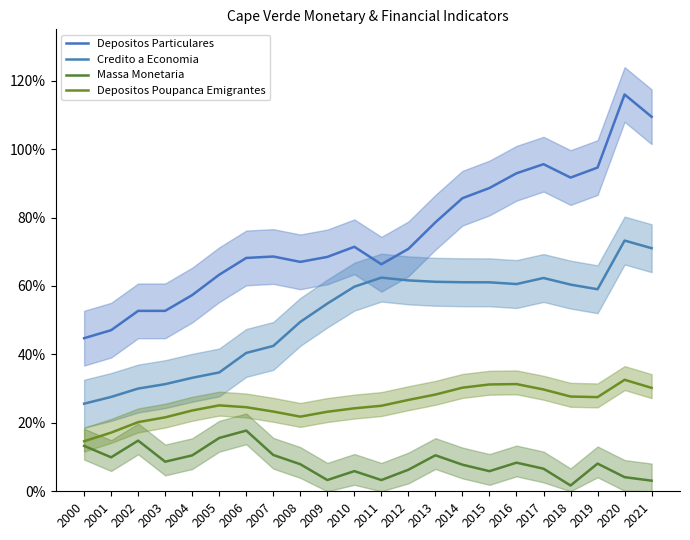

How many interior local peaks does the Credito a Economia series have?

3